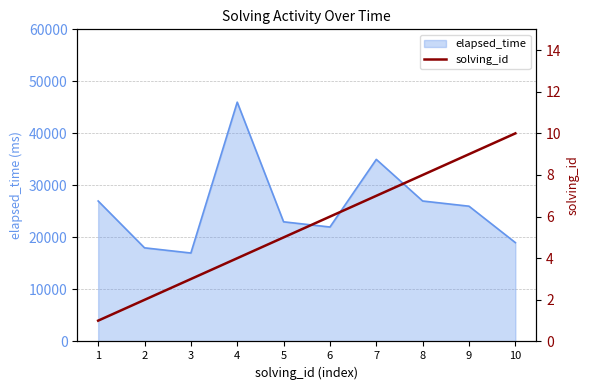

True or false: the data shows 9 at 9.

True